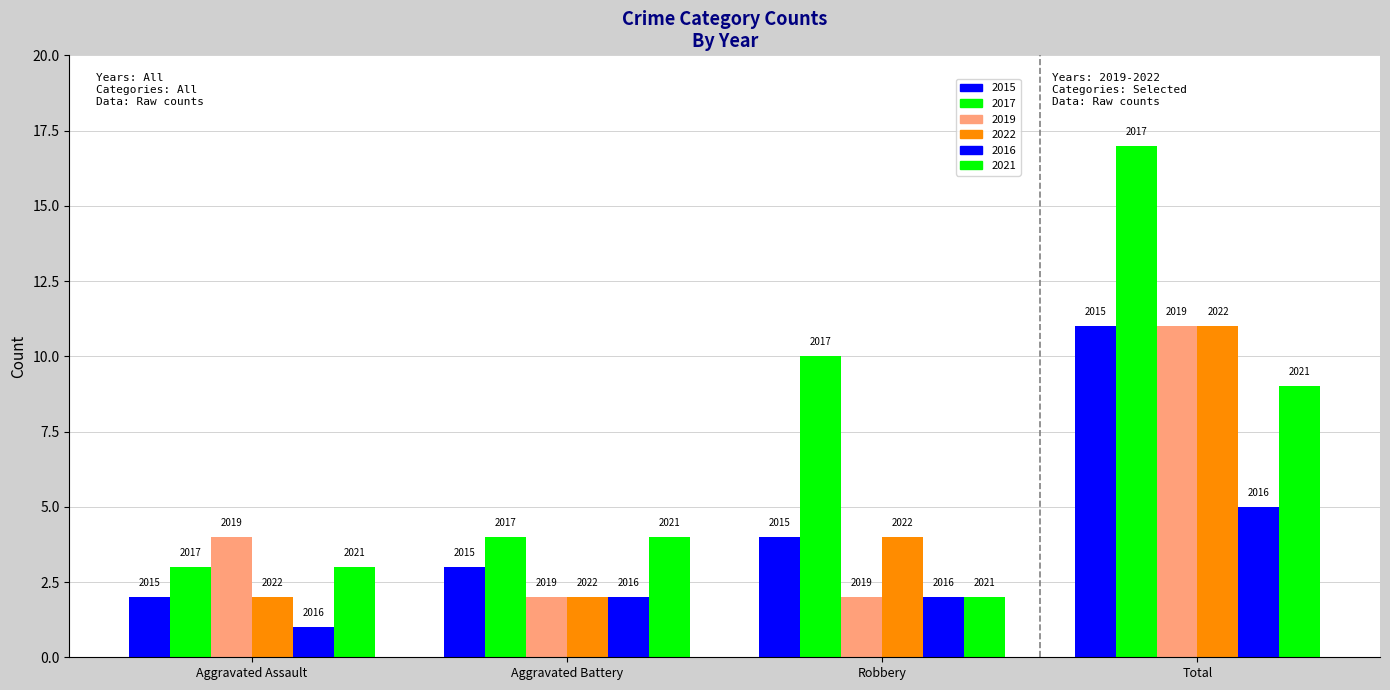

What is the difference between the highest and lowest values at Total?

12